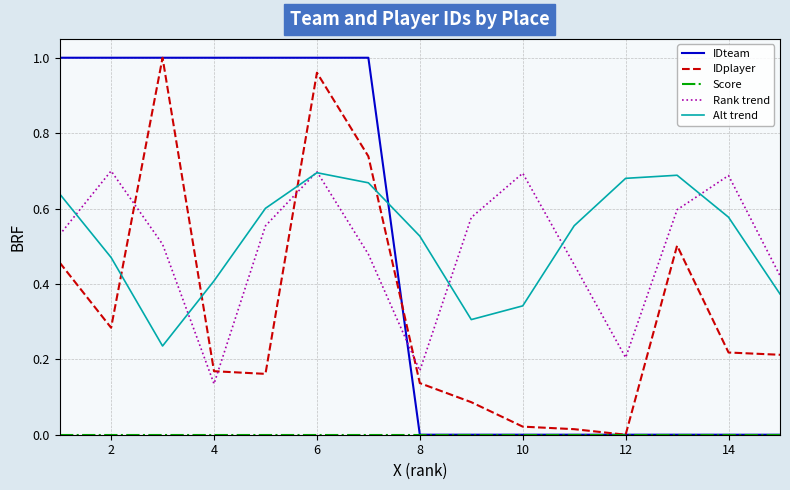

How many intersections are there between IDplayer and Alt trend?

4